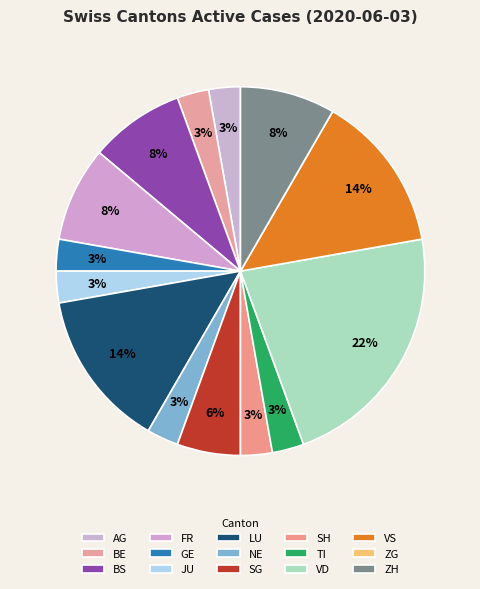

The BE slice represents 3% of the pie. True or false?

True